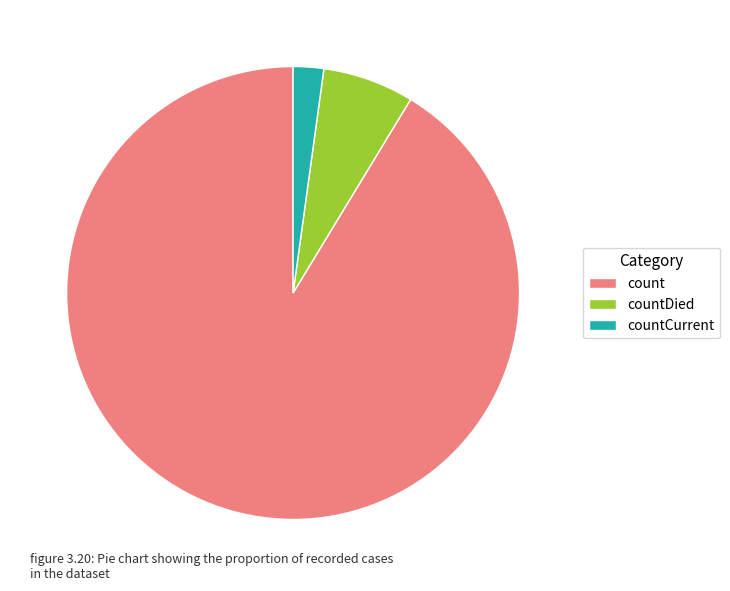

Between countCurrent and count, which is larger?

count